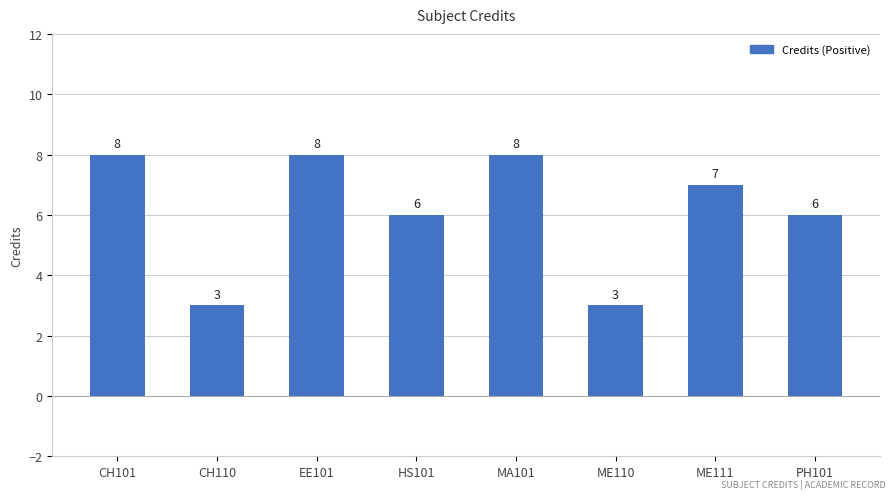

What is the average value?

6